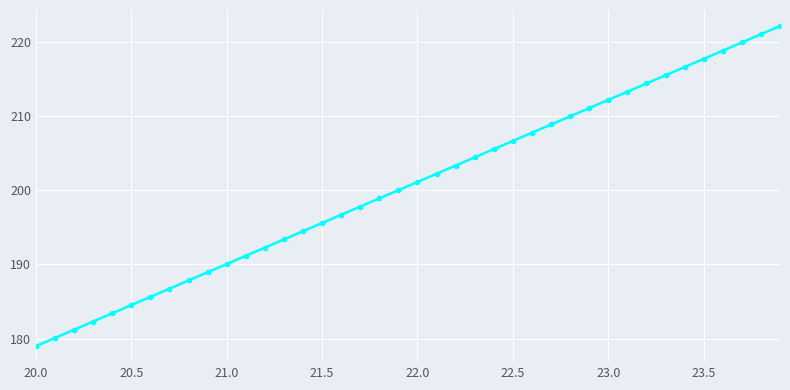

What is the average value?

200.5